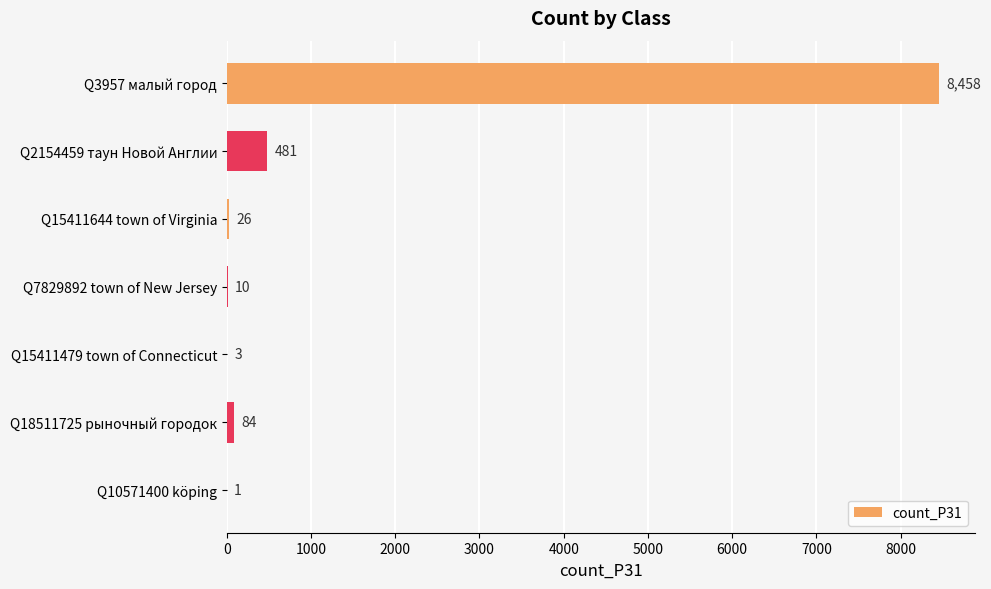

The chart shows a value of 26 at Q15411644 town of Virginia. True or false?

True